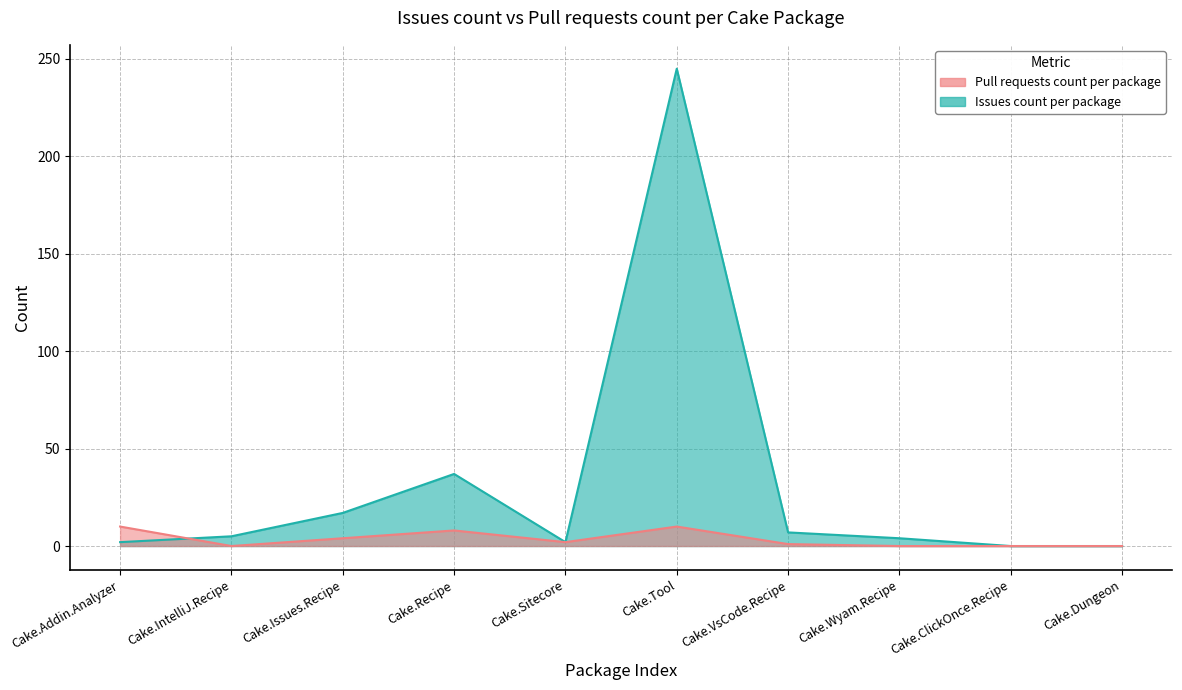

True or false: Pull requests count and Issues count intersect in this chart.

True